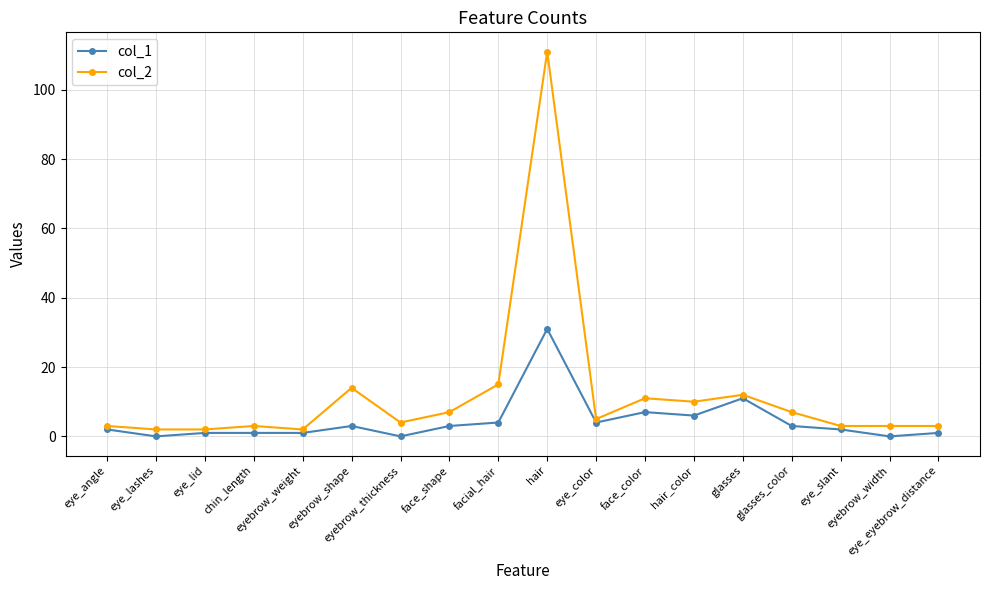

True or false: col_2 and col_1 cross at least once.

False